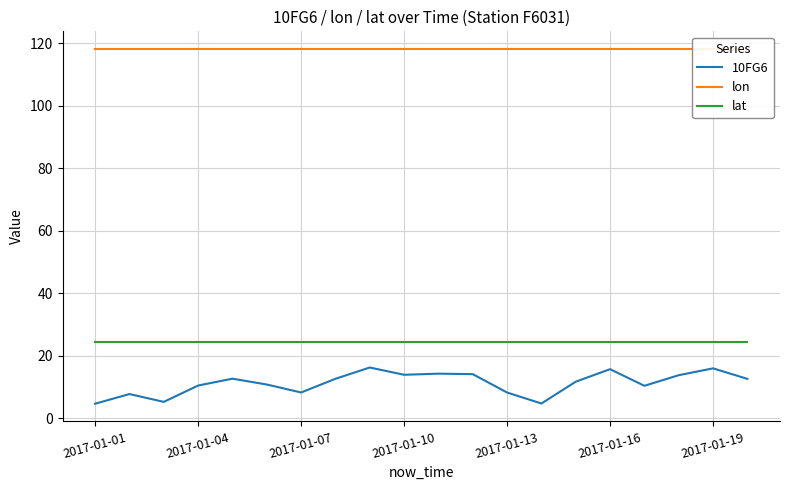

What are all the series names shown in the legend?

10FG6, lon, lat